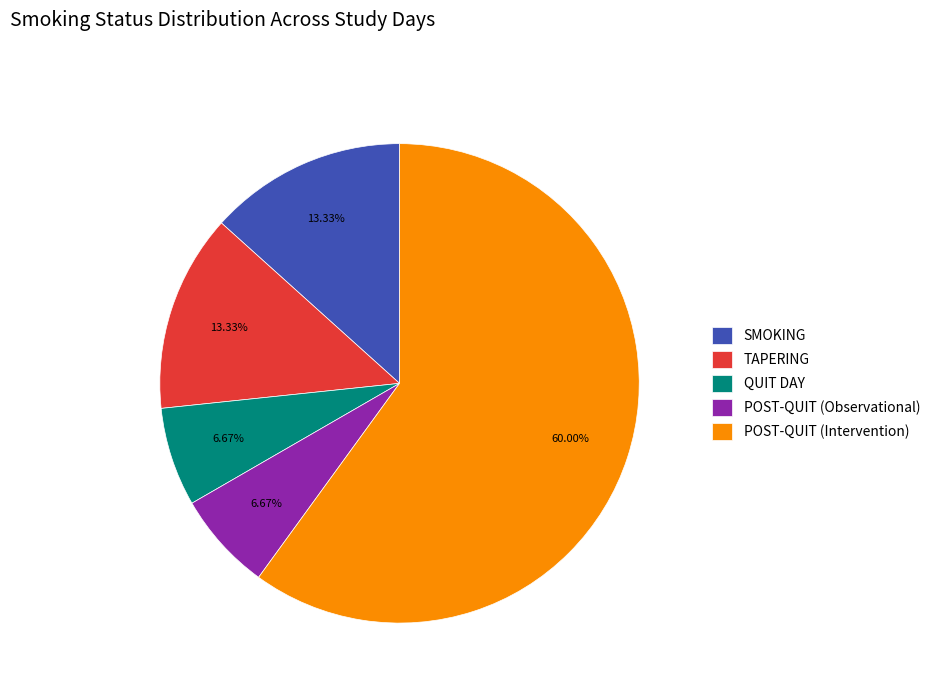

To the nearest percent, what percentage of the pie is SMOKING?

13%